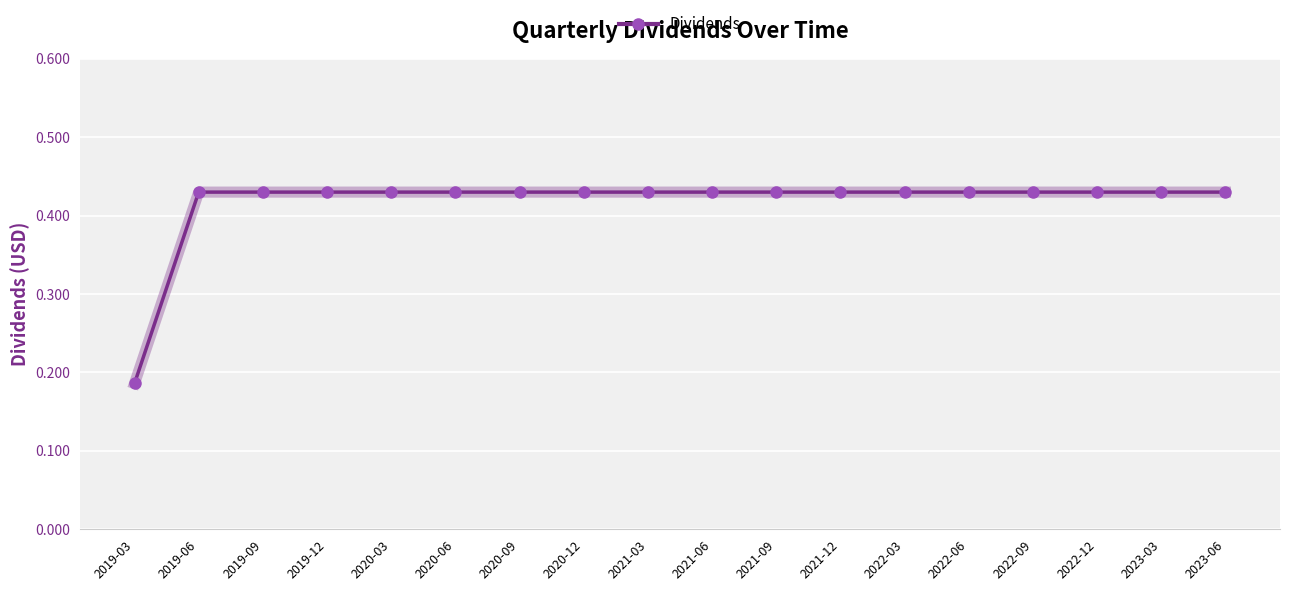

What is the sum of the values at 2022-06 and 2020-03?

0.9